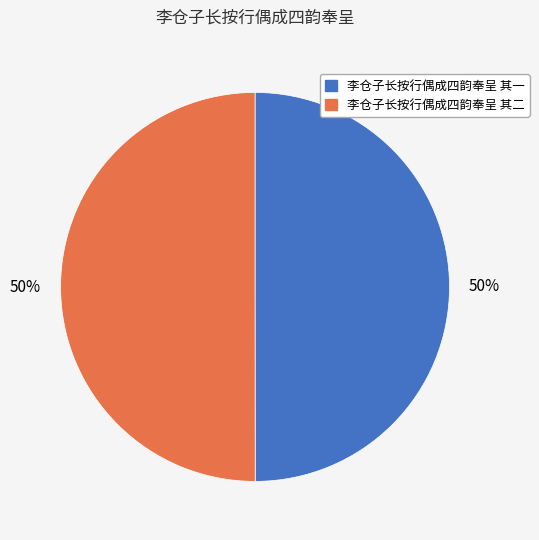

To the nearest percent, what portion does 李仓子长按行偶成四韵奉呈 其一 represent?

50%